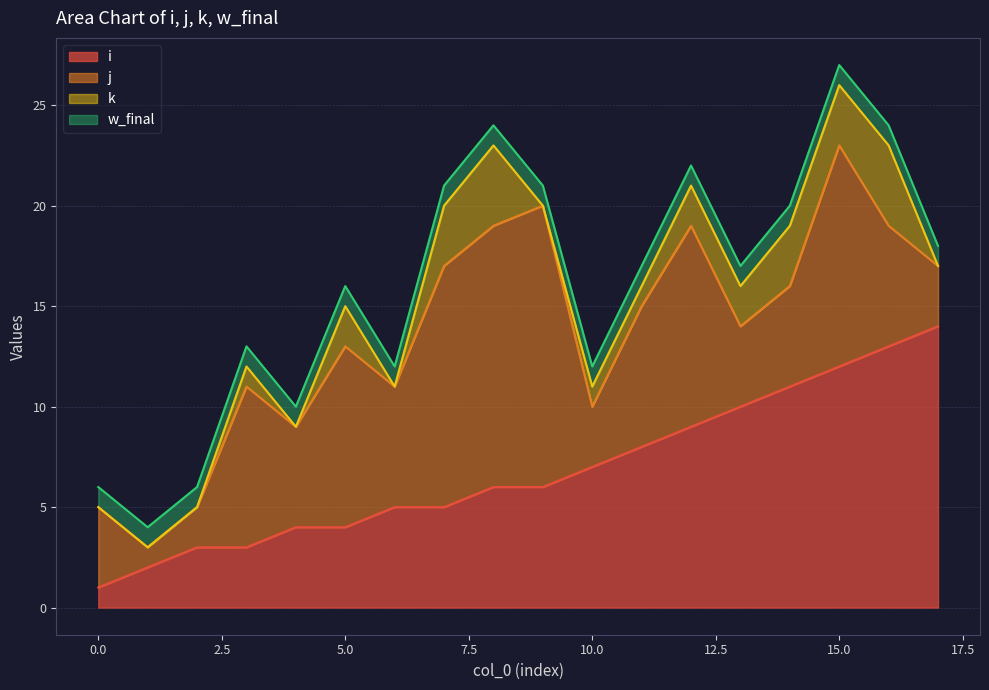

True or false: j and k cross at least once.

False